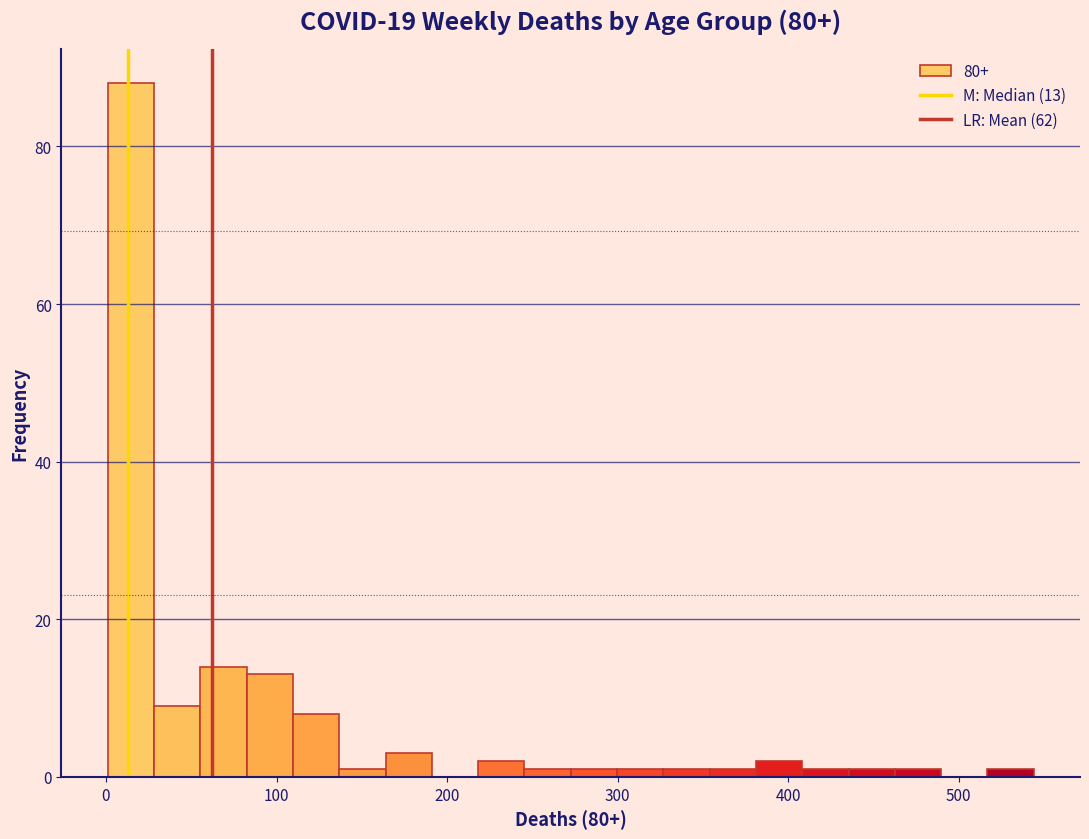

Read against the x-axis, roughly where is the centre of the tallest bar?

10